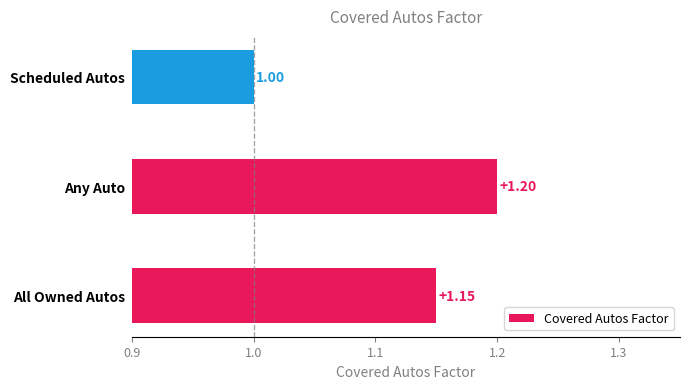

How many series are shown in this chart?

1